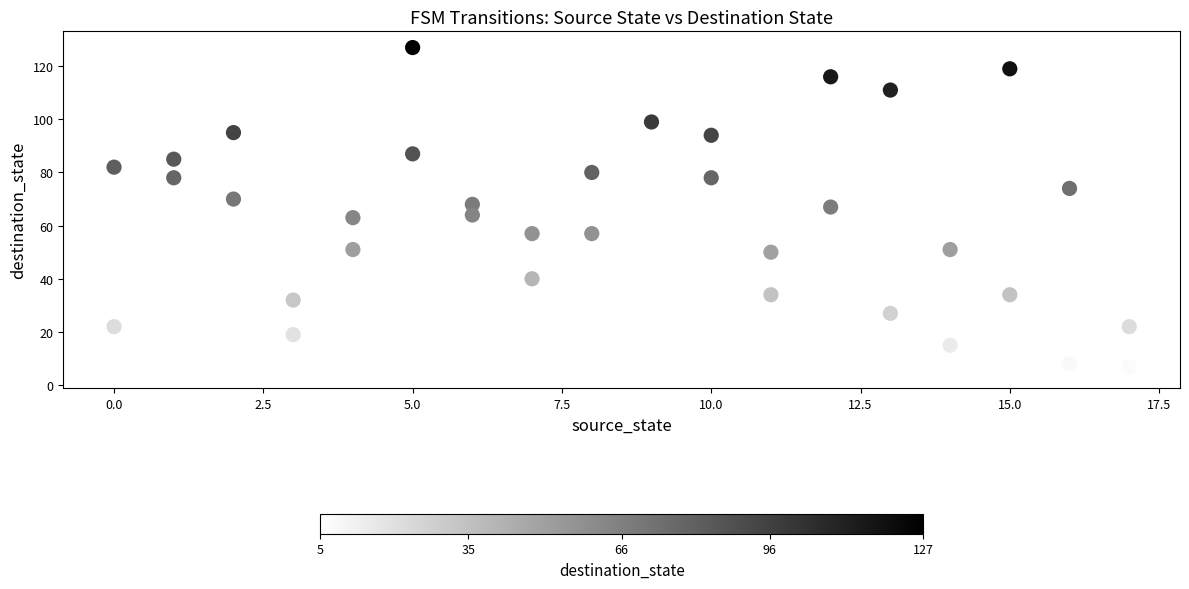

What is the range of Y values (max minus min)?

122